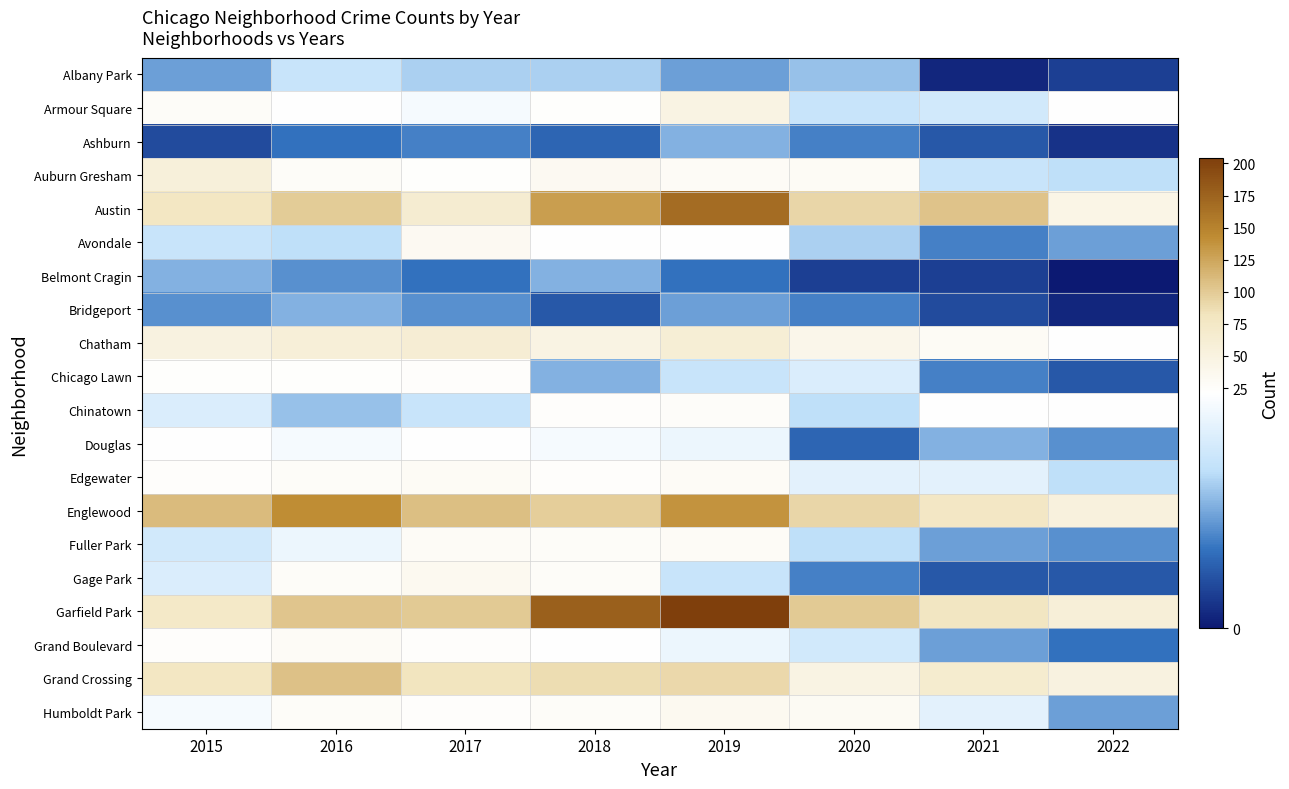

At which category is the sum across all series the highest?

2019